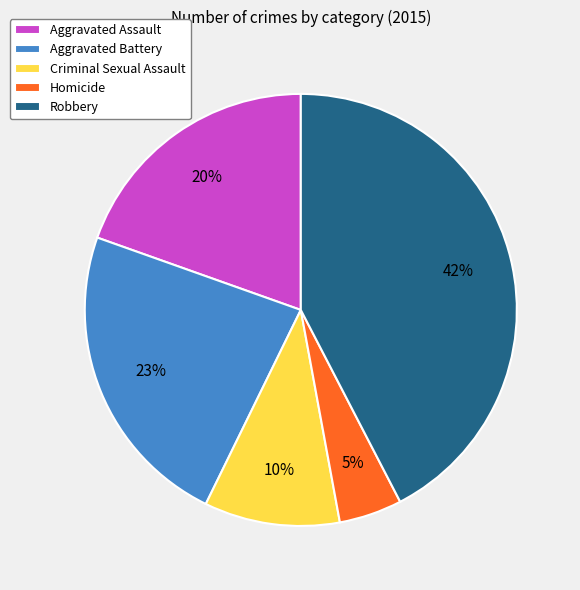

What is the smallest slice in the pie chart?

Homicide